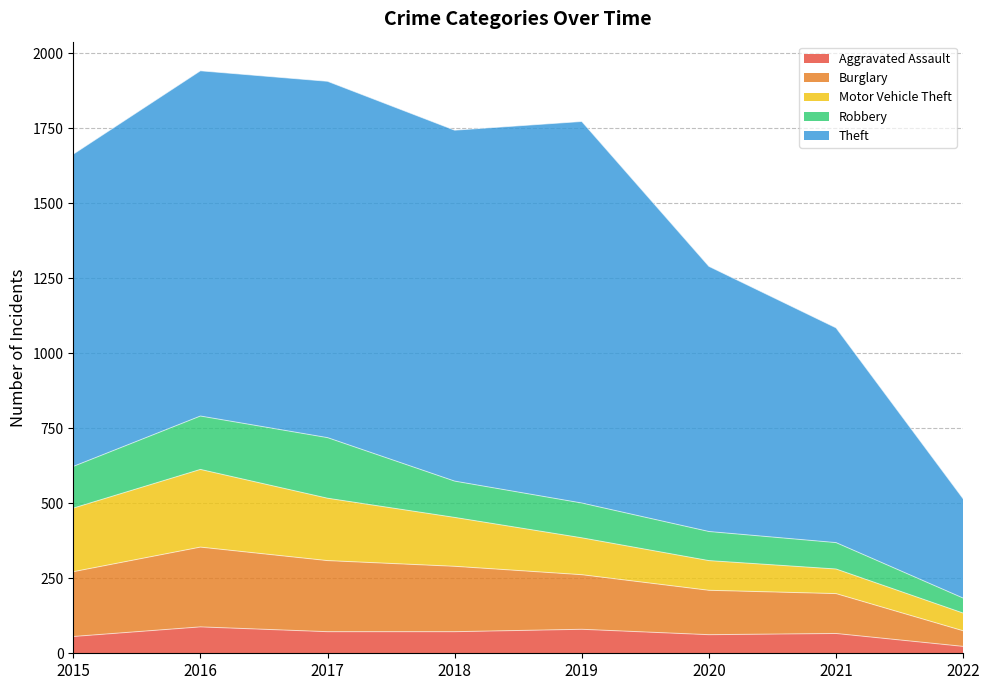

True or false: Motor Vehicle Theft and Aggravated Assault intersect in this chart.

False